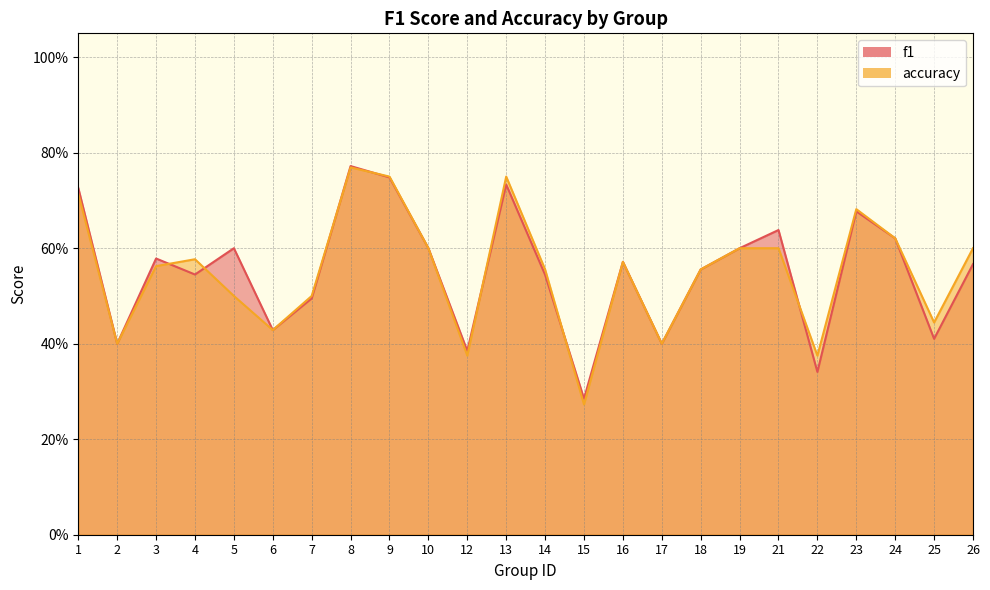

Rank the series by their maximum value, from highest to lowest.

f1, accuracy